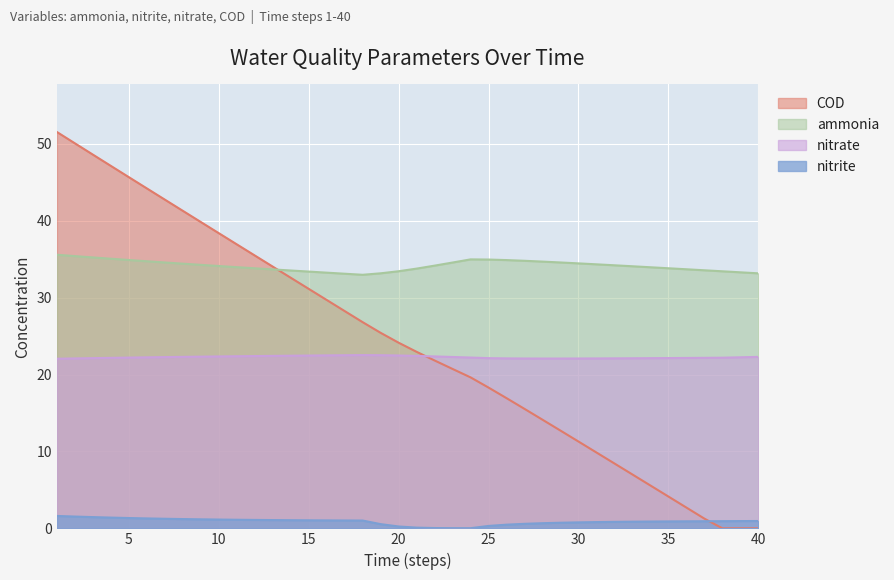

How many series are shown in this chart?

4